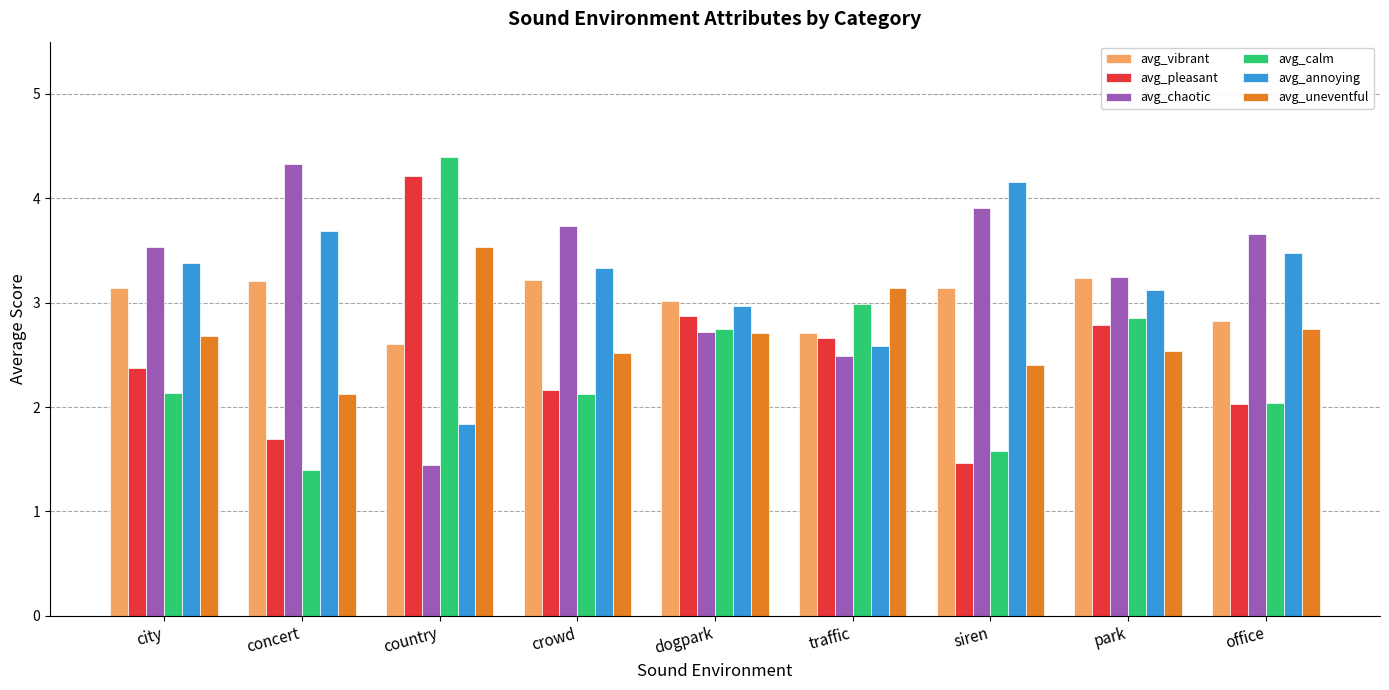

Reading left to right, list all the values displayed in this chart.

avg_vibrant: 3.1	3.2	2.6	3.2	3.0	2.7	3.1	3.2	2.8
avg_pleasant: 2.4	1.7	4.2	2.2	2.9	2.7	1.5	2.8	2.0
avg_chaotic: 3.5	4.3	1.4	3.7	2.7	2.5	3.9	3.2	3.7
avg_calm: 2.1	1.4	4.4	2.1	2.7	3.0	1.6	2.9	2.0
avg_annoying: 3.4	3.7	1.8	3.3	3.0	2.6	4.2	3.1	3.5
avg_uneventful: 2.7	2.1	3.5	2.5	2.7	3.1	2.4	2.5	2.7